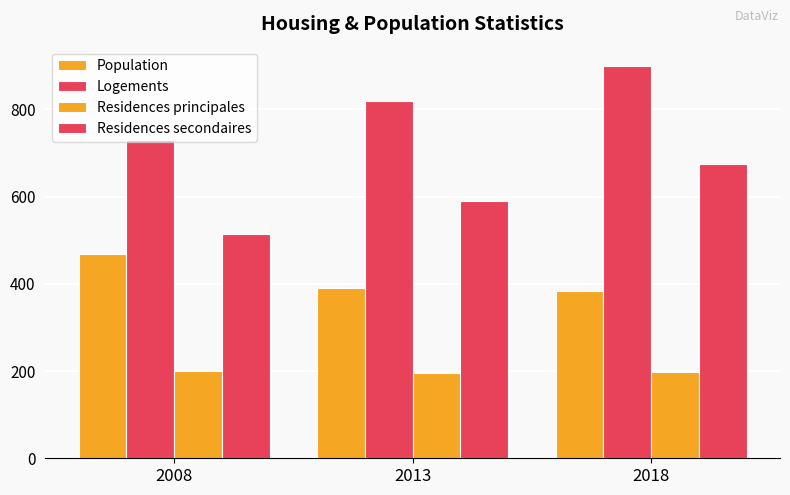

How many groups of bars are there?

3